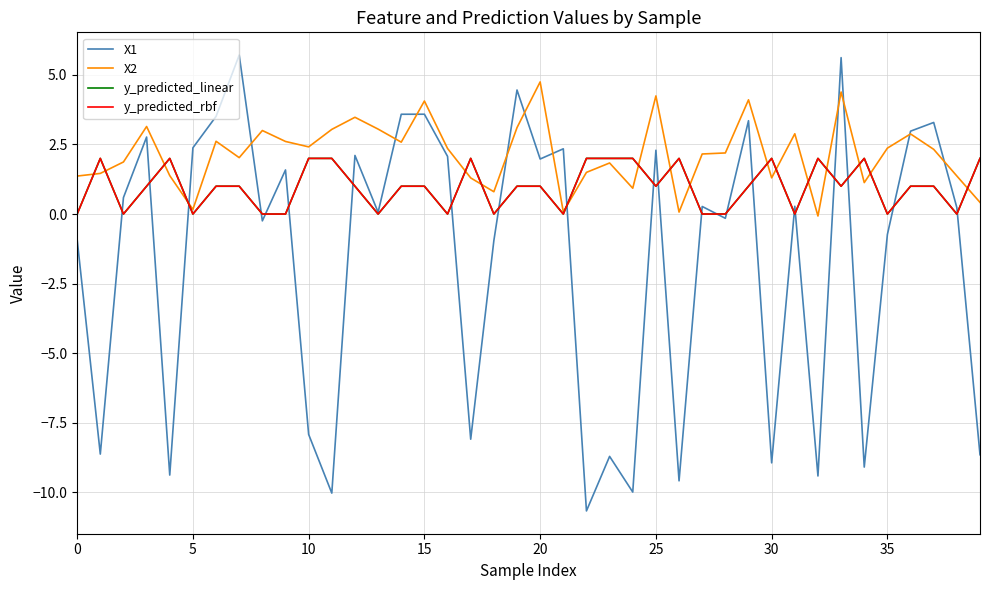

Reading left to right, extract all data points from this chart.

X1: -0.9	-8.6	0.6	2.8	-9.4	2.4	3.5	5.7	-0.2	1.6	-7.9	-10.0	2.1	0.1	3.6	3.6	2.1	-8.1	-1.0	4.5	2.0	2.3	-10.7	-8.7	-10.0	2.3	-9.6	0.3	-0.2	3.4	-8.9	0.3	-9.4	5.6	-9.1	-0.7	3.0	3.3	0.2	-8.7
X2: 1.4	1.5	1.9	3.1	1.4	0.2	2.6	2.0	3.0	2.6	2.4	3.0	3.5	3.1	2.6	4.1	2.4	1.3	0.8	3.1	4.7	0.1	1.5	1.8	0.9	4.2	0.1	2.2	2.2	4.1	1.3	2.9	-0.1	4.4	1.1	2.4	2.9	2.3	1.4	0.4
y_predicted_linear: 0.0	2.0	0.0	1.0	2.0	0.0	1.0	1.0	0.0	0.0	2.0	2.0	1.0	0.0	1.0	1.0	0.0	2.0	0.0	1.0	1.0	0.0	2.0	2.0	2.0	1.0	2.0	0.0	0.0	1.0	2.0	0.0	2.0	1.0	2.0	0.0	1.0	1.0	0.0	2.0
y_predicted_rbf: 0.0	2.0	0.0	1.0	2.0	0.0	1.0	1.0	0.0	0.0	2.0	2.0	1.0	0.0	1.0	1.0	0.0	2.0	0.0	1.0	1.0	0.0	2.0	2.0	2.0	1.0	2.0	0.0	0.0	1.0	2.0	0.0	2.0	1.0	2.0	0.0	1.0	1.0	0.0	2.0